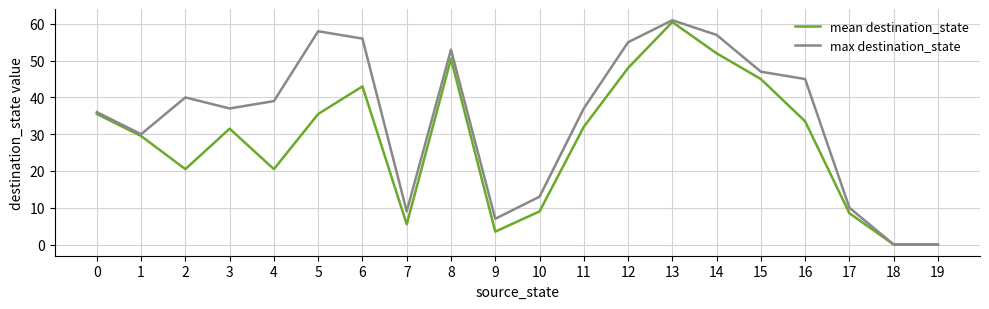

Does the chart have visible grid lines?

Yes